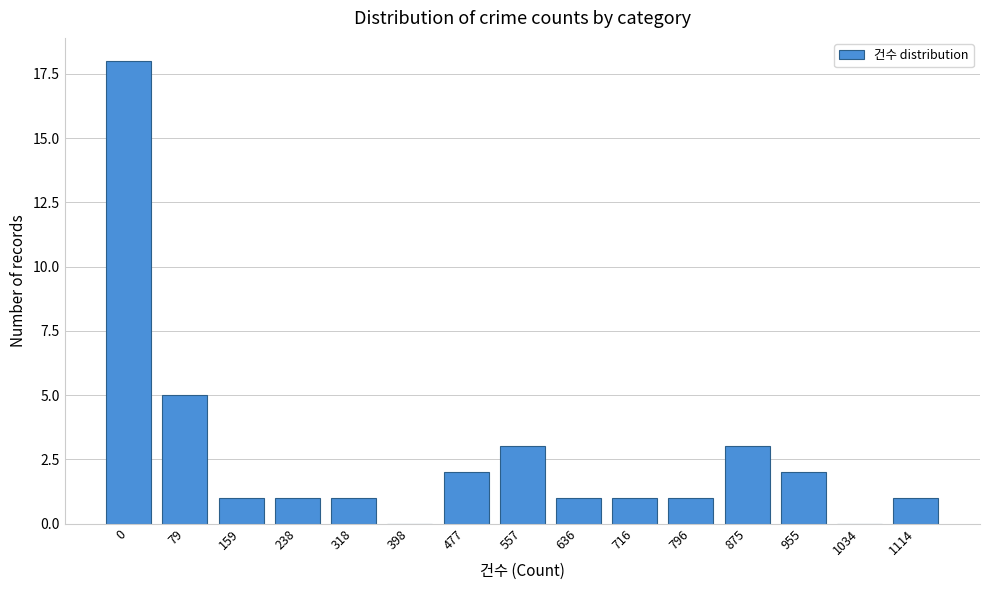

Reading right to left, transcribe all the data shown in this chart.

1114=1	1034=0	955=2	875=3	796=1	716=1	636=1	557=3	477=2	398=0	318=1	238=1	159=1	79=5	0=18